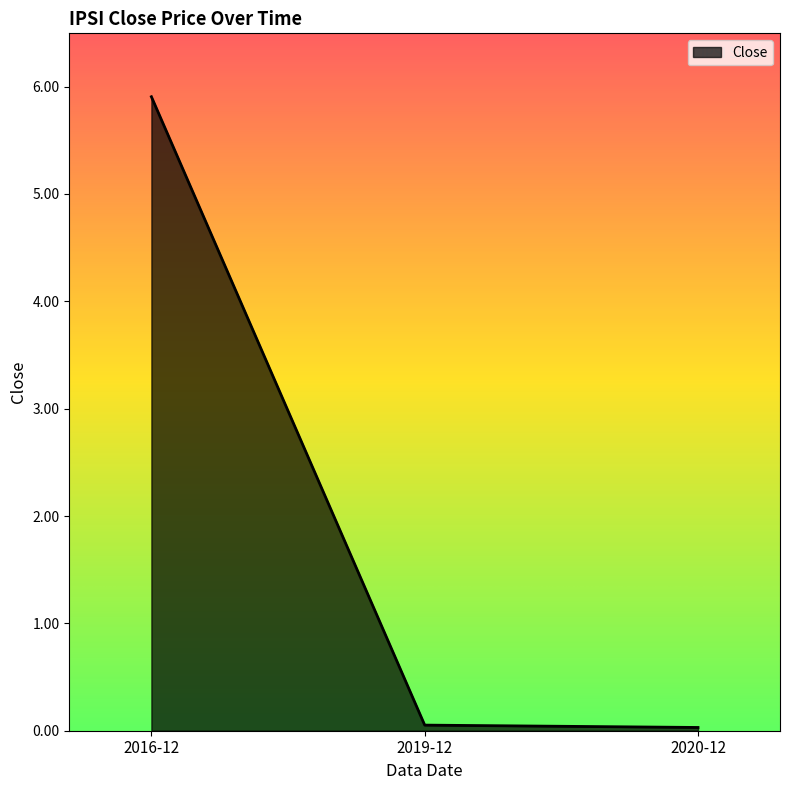

The value at 2019-12 is 0.1. True or false?

True